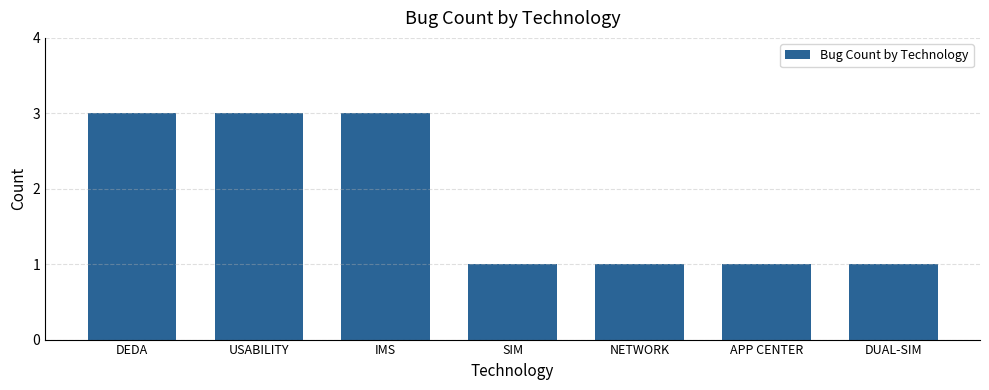

What is the maximum value shown in the chart?

3